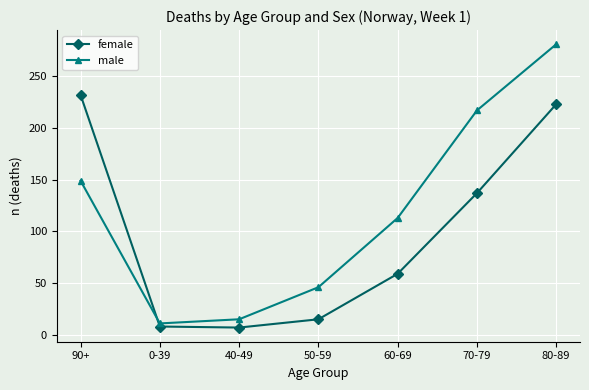

At which label is female closest to 119?

70-79